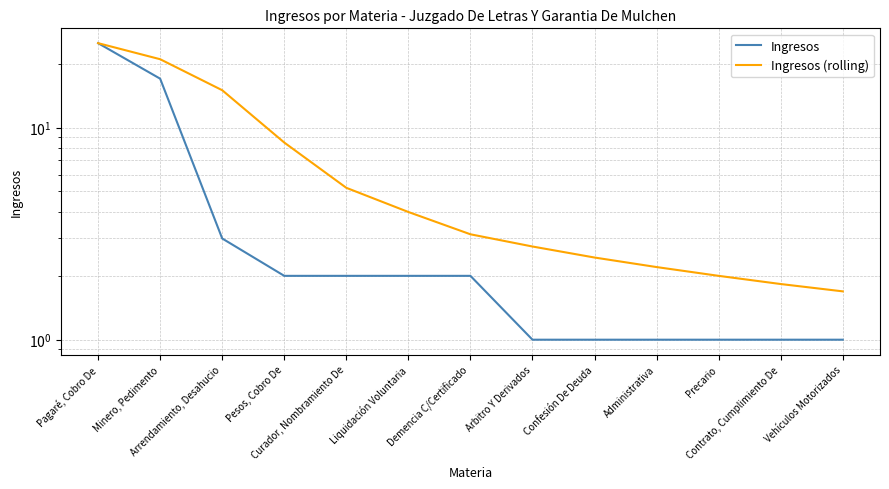

Rank the categories by Ingresos (rolling) value from highest to lowest.

Pagaré, Cobro De, Minero, Pedimento, Arrendamiento, Desahucio, Pesos, Cobro De, Curador, Nombramiento De, Liquidación Voluntaria, Demencia C/Certificado, Arbitro Y Derivados, Confesión De Deuda, Administrativa, Precario, Contrato, Cumplimiento De, Vehículos Motorizados